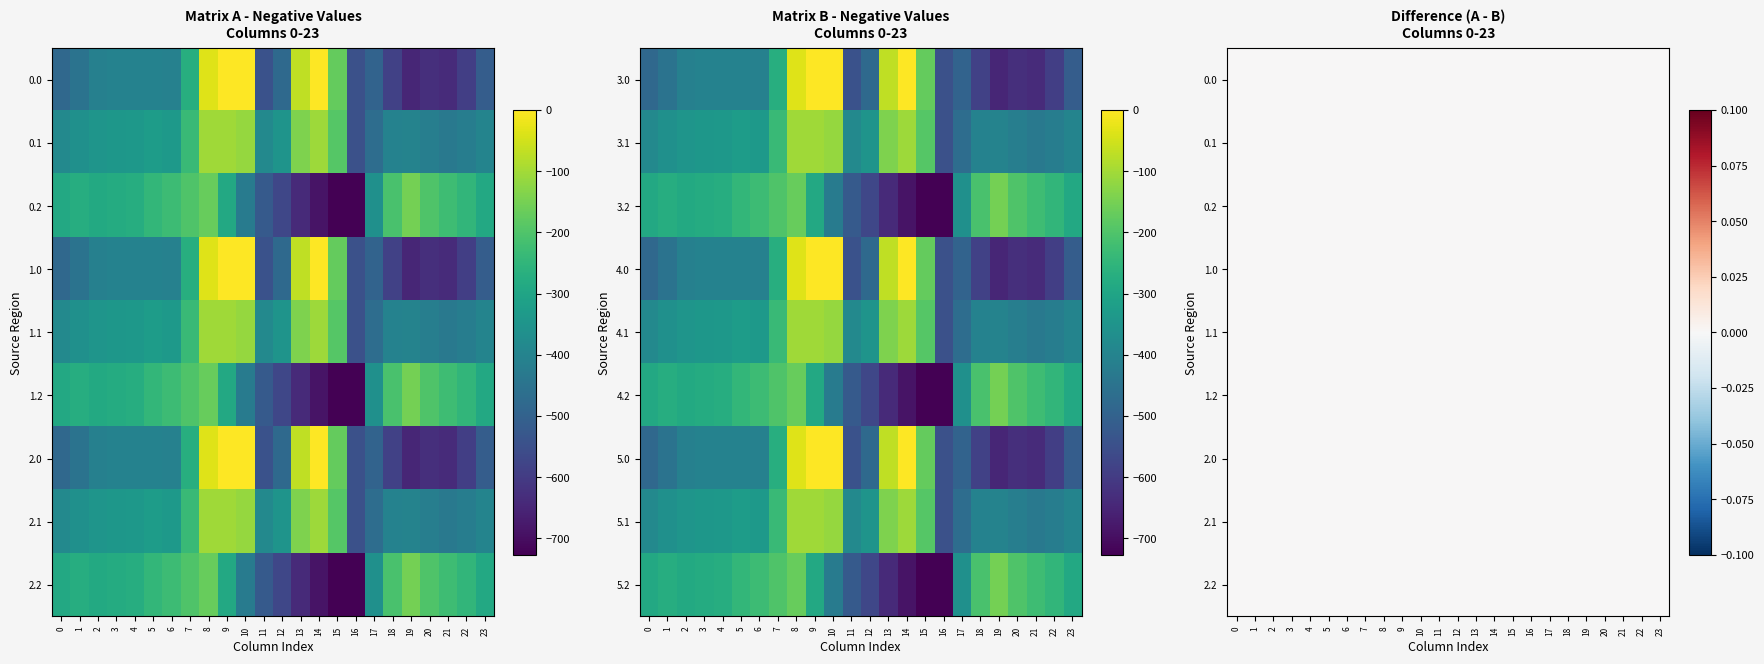

Which has a higher value, 10 or 5?

10